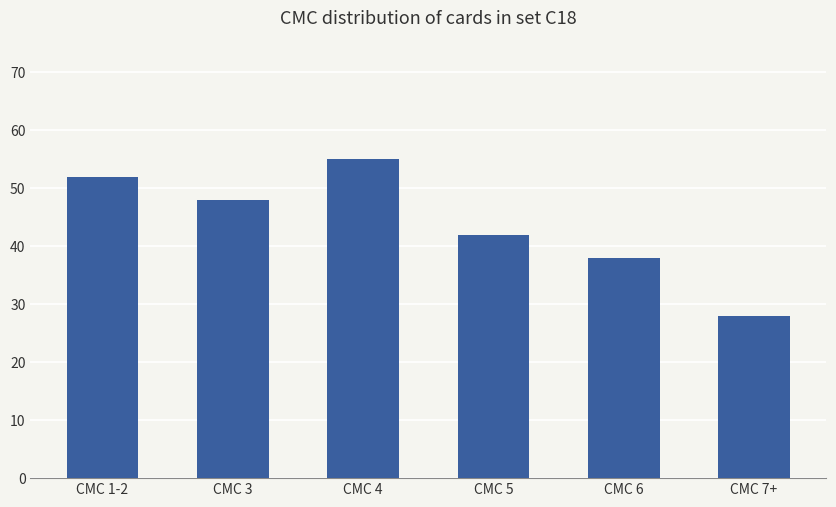

Is it true that the value at CMC 6 is 38?

True